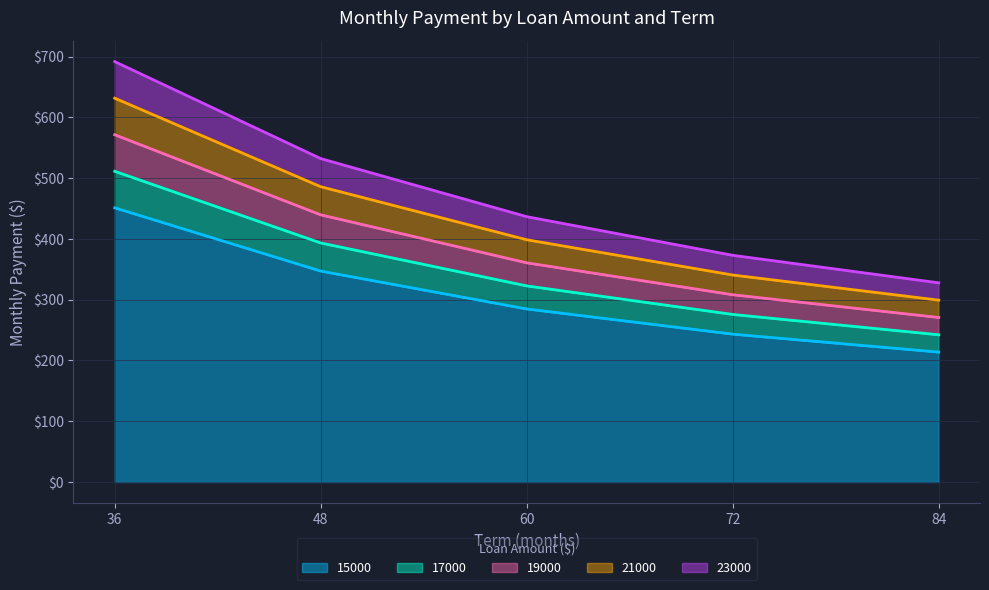

Rank the categories by 21000 value from lowest to highest.

84, 72, 60, 48, 36